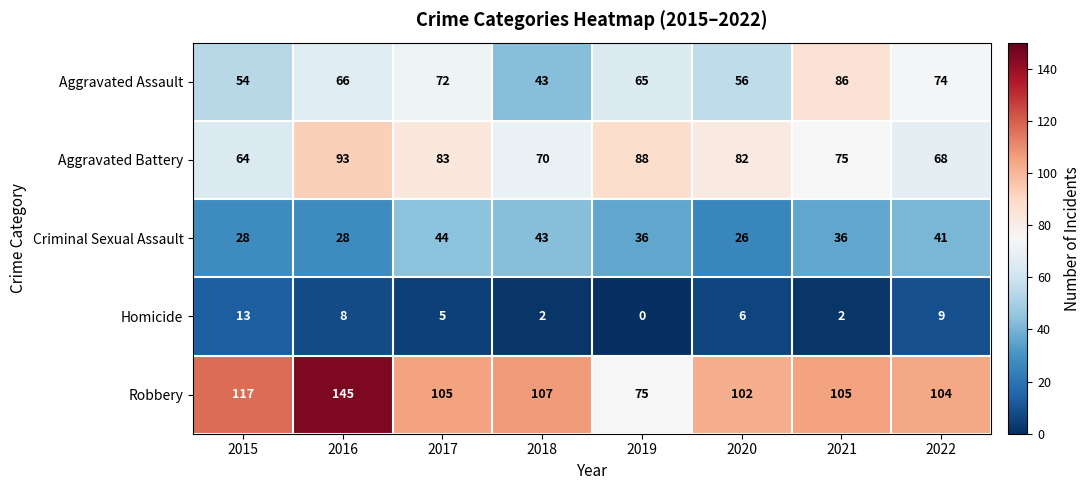

Where is Robbery nearest to the value 110?

2018